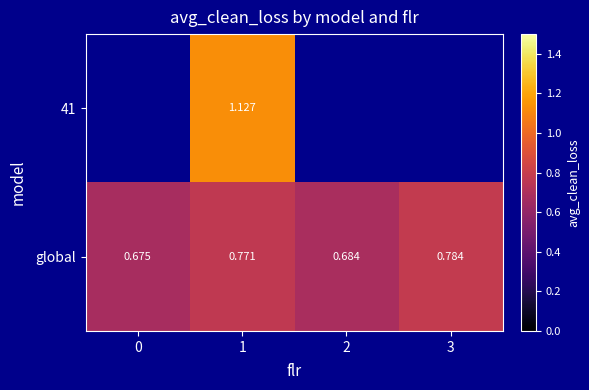

What value does the global series have at 1?

0.8